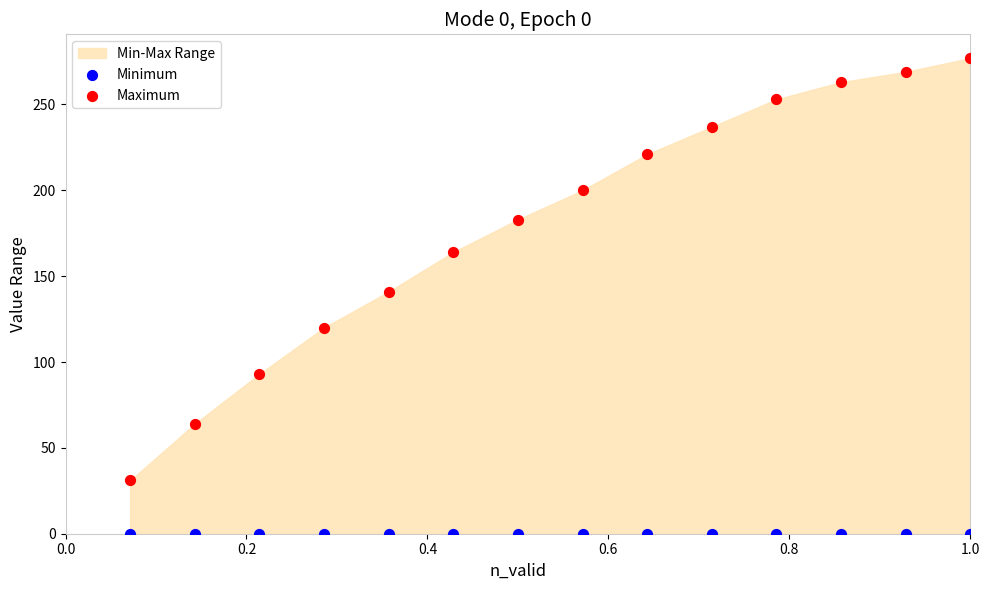

Which series reaches the minimum Y coordinate?

Minimum